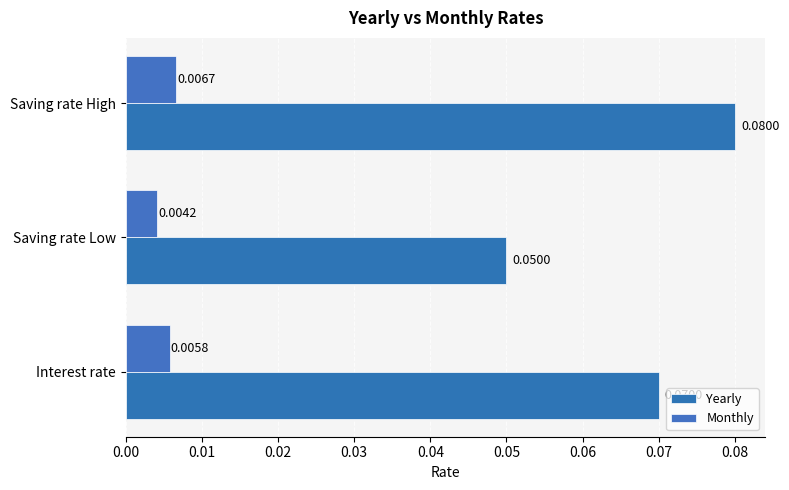

At how many categories does at least one series exceed 0?

3